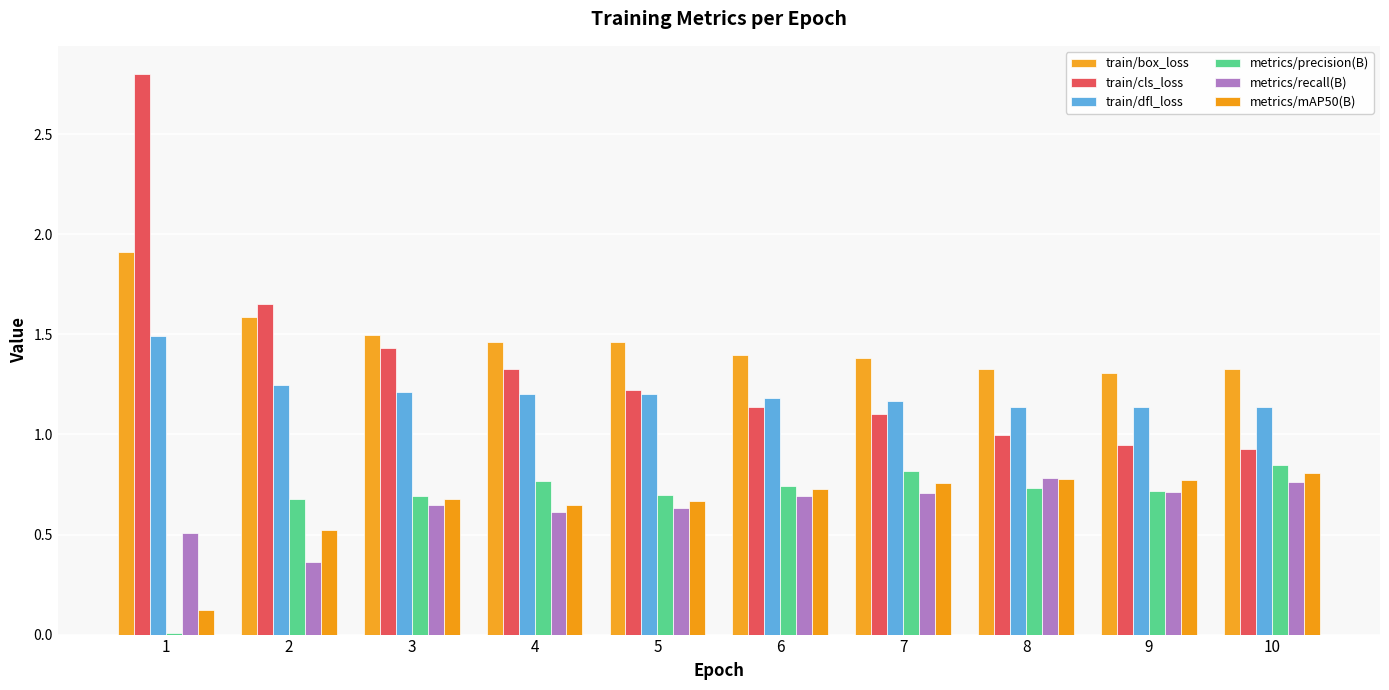

What are all the series names shown in the legend?

train/box_loss, train/cls_loss, train/dfl_loss, metrics/precision(B), metrics/recall(B), metrics/mAP50(B)